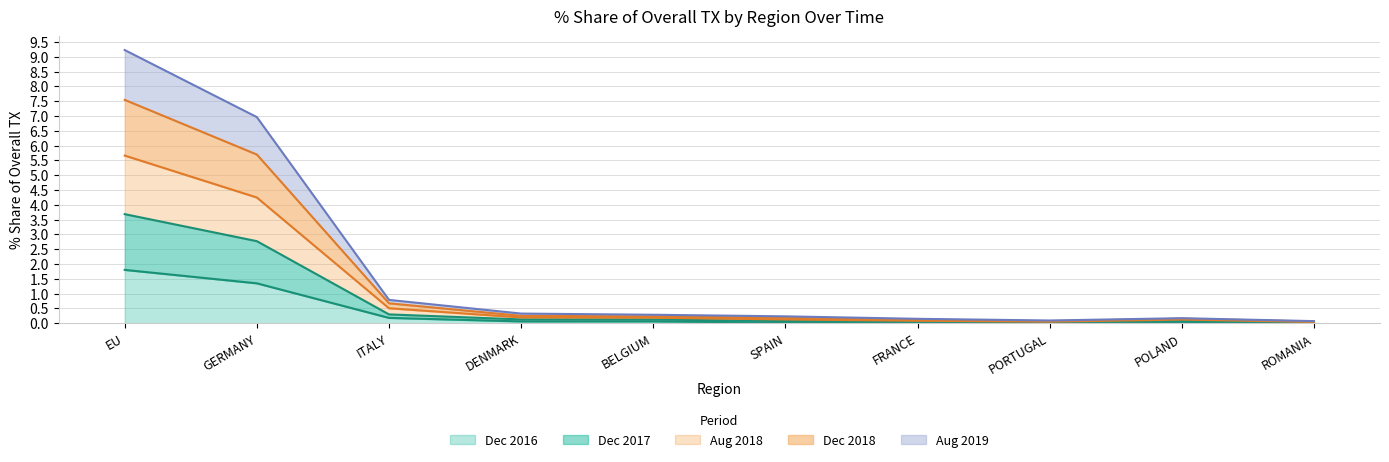

What is the value of the 201712_% Share of overall TX point at the 4th from the left?

0.1